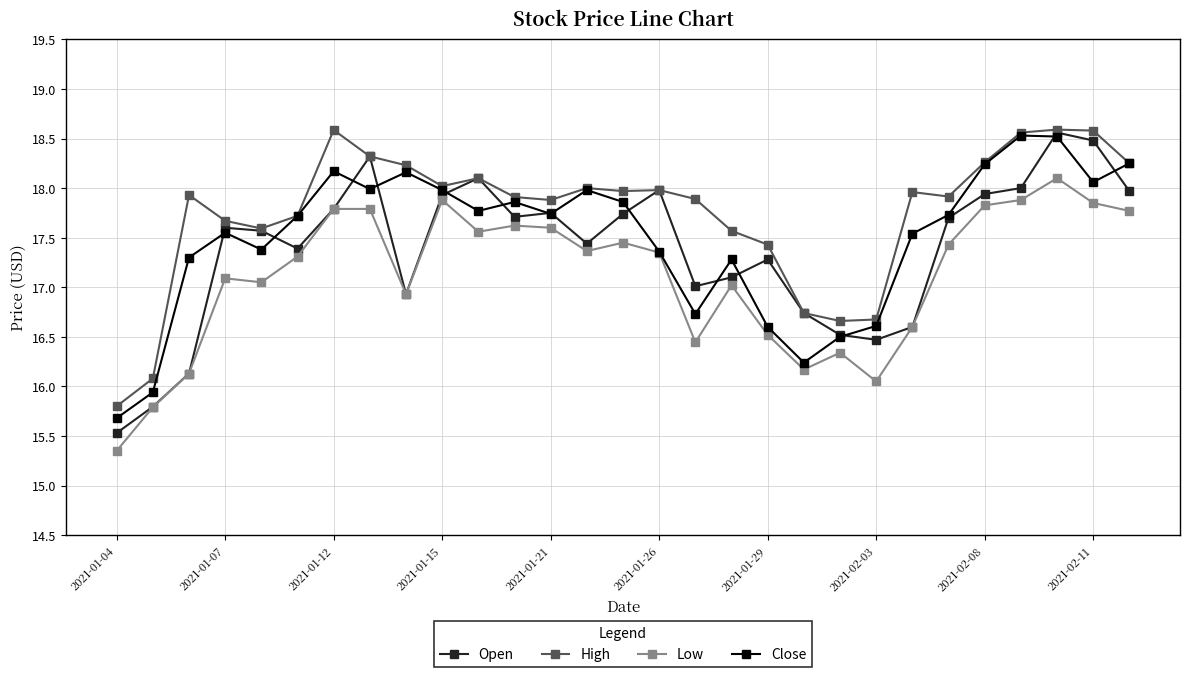

What is the smallest value displayed?

15.4